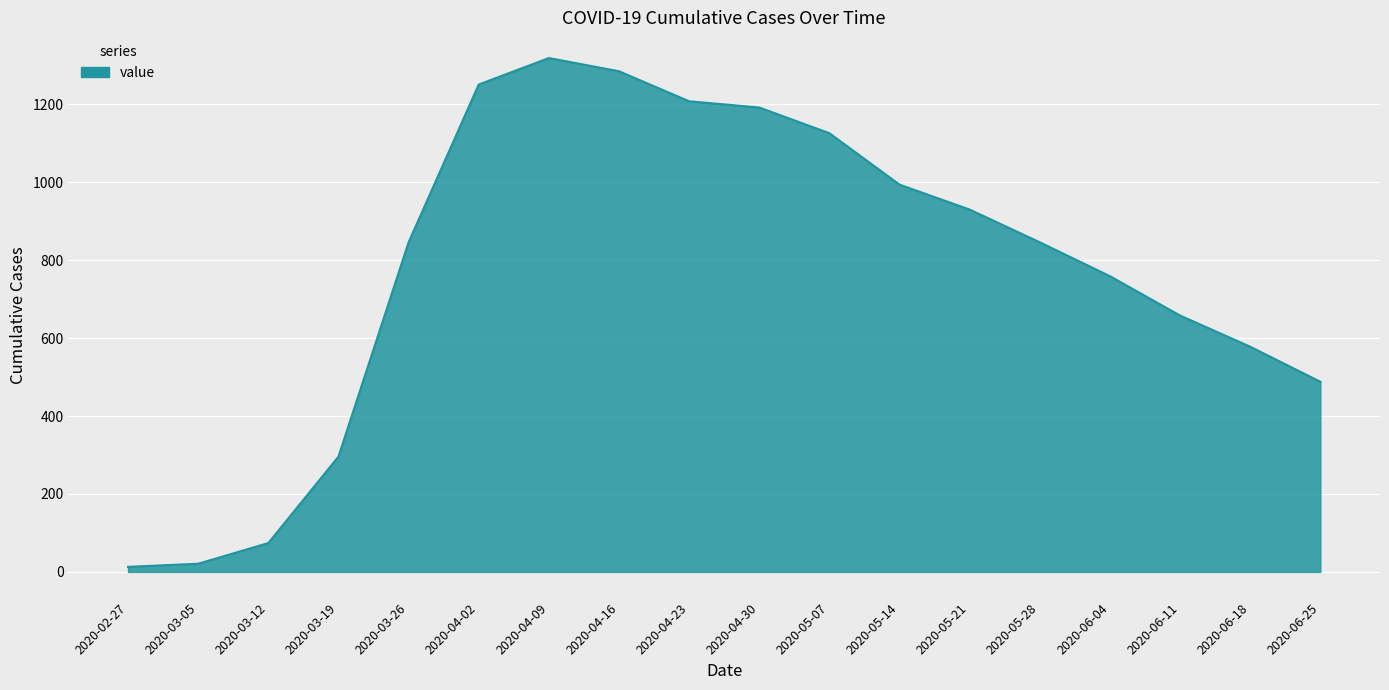

Does the chart display data point markers on the line(s)?

No